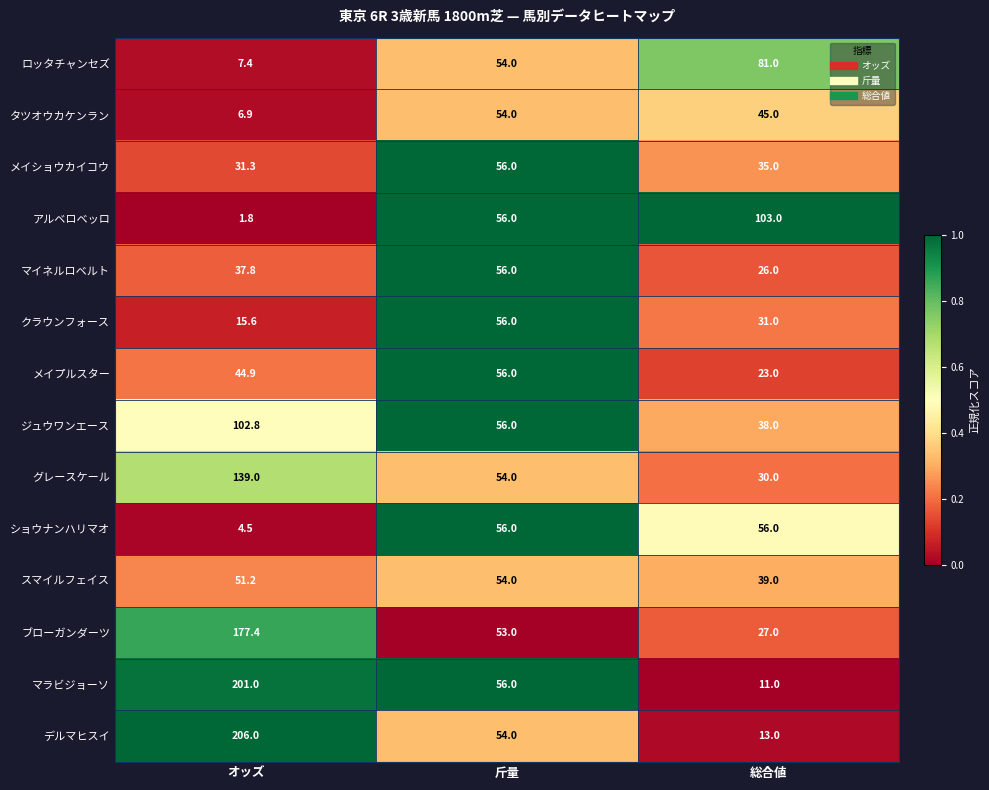

List the labels in order of マイネルロベルト value, smallest first.

総合値, オッズ, 斤量